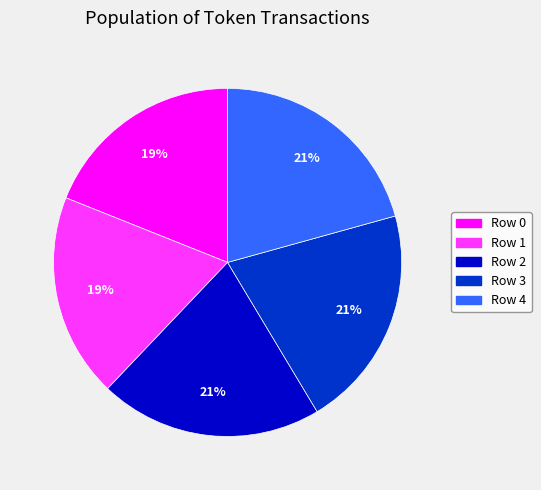

To the nearest percent, what is the combined percentage of Row 3 and Row 1?

40%